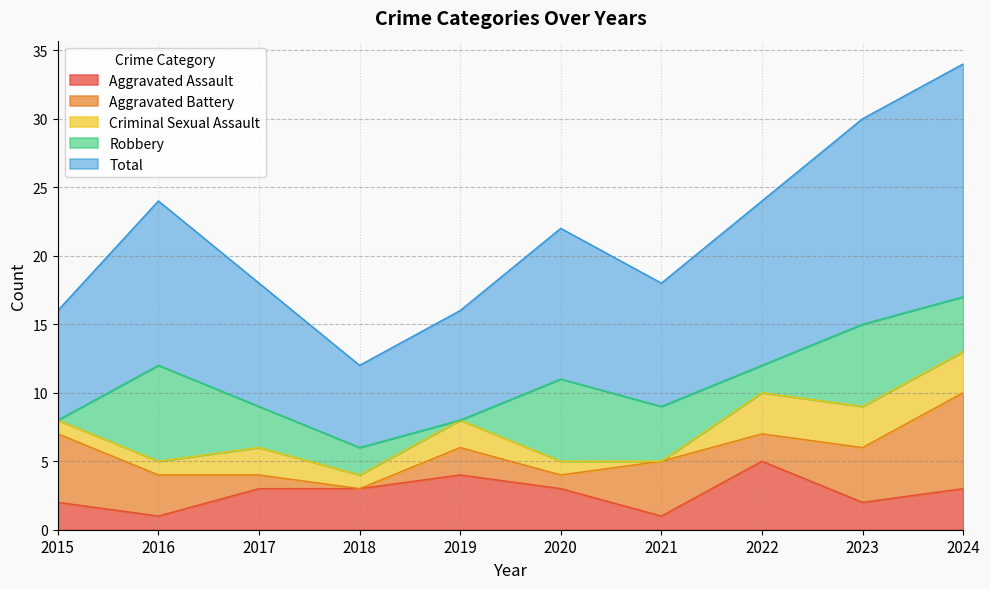

Which has a higher value, 2017 or 2022?

2022